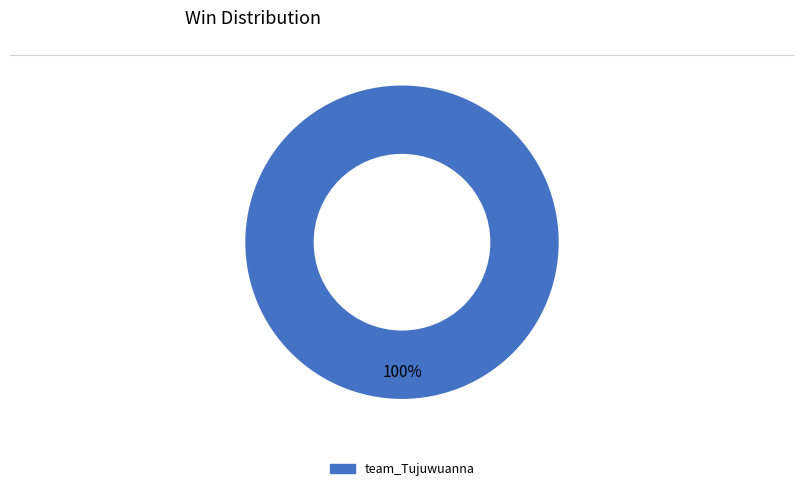

Is there a majority slice in this chart?

Yes